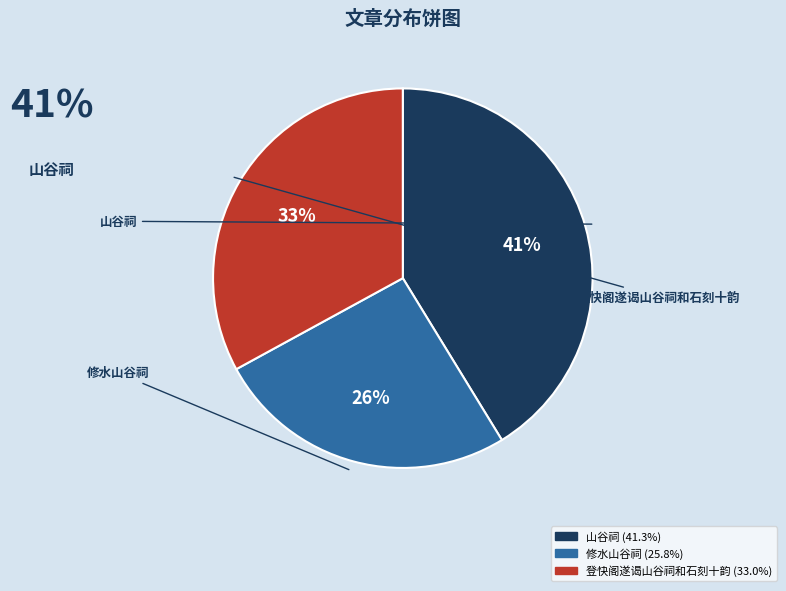

Which category has the smallest portion of the pie?

修水山谷祠